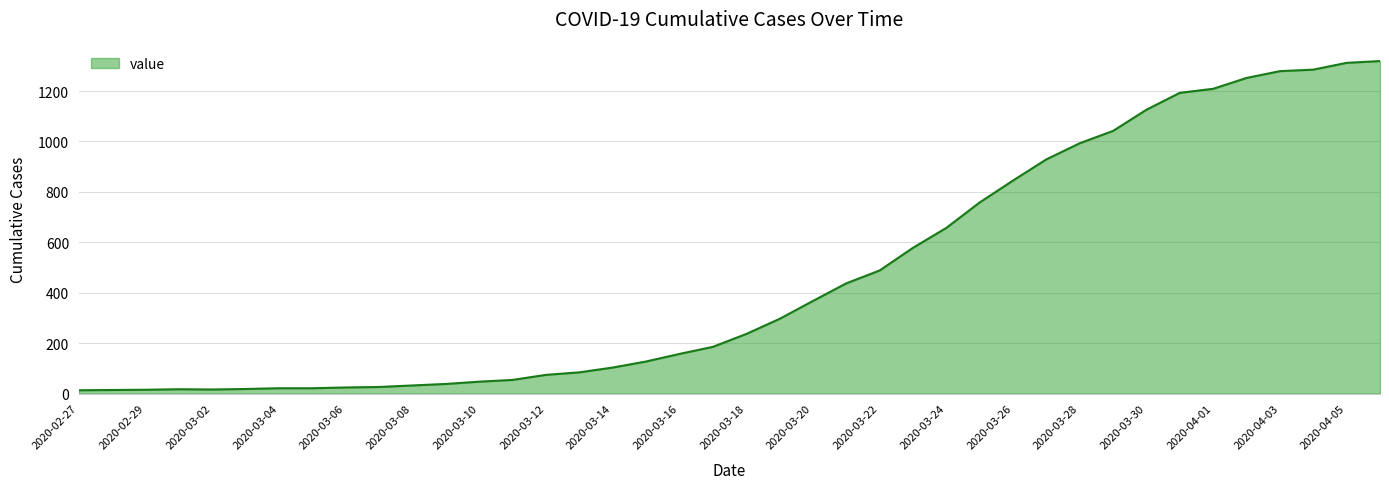

What is the minimum value shown in the chart?

13